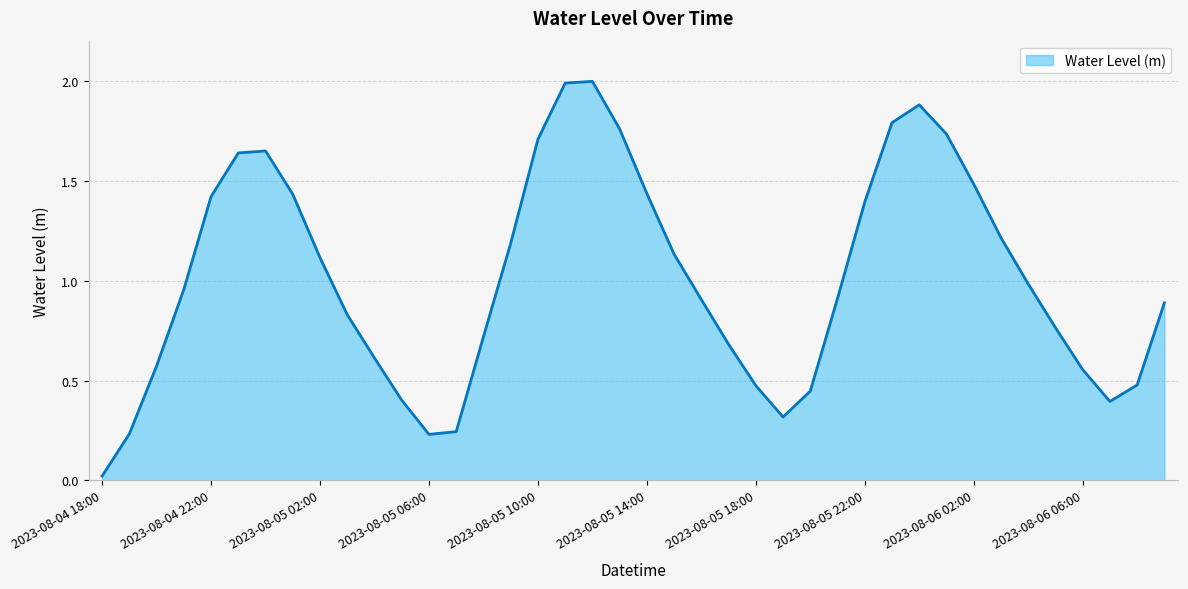

What is the difference between the maximum and minimum values?

2.0